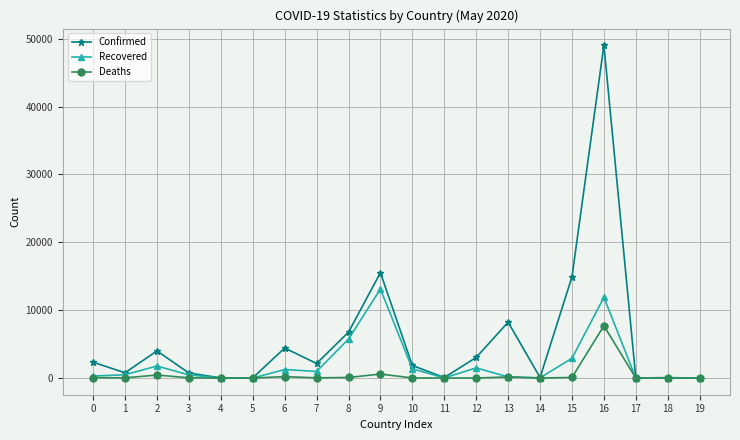

List the series in order of their overall mean, highest first.

Confirmed, Recovered, Deaths